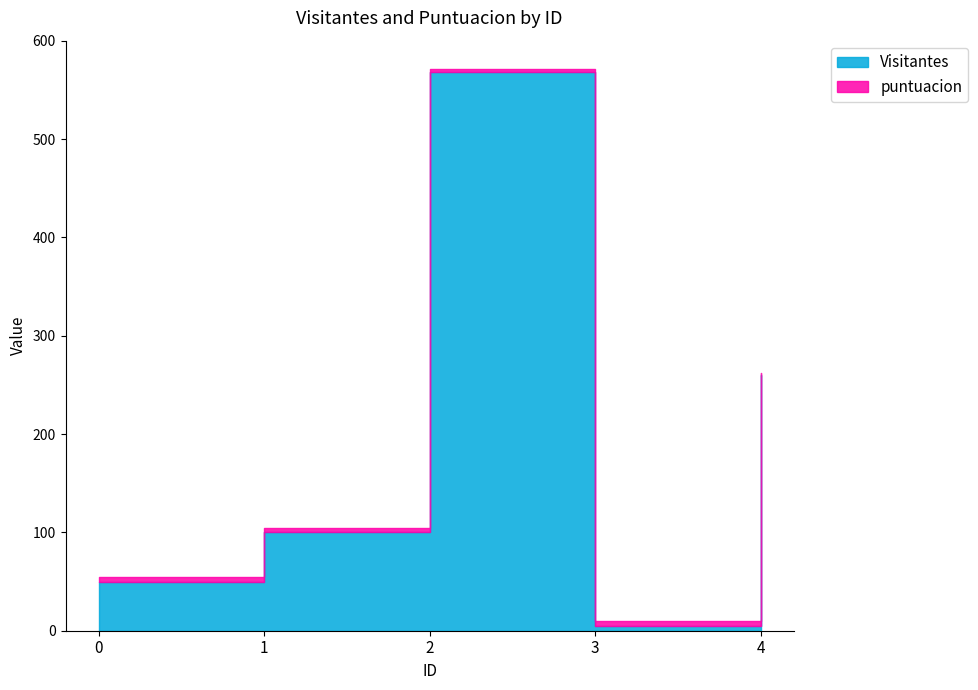

Rank the categories by value from highest to lowest.

2, 4, 1, 0, 3